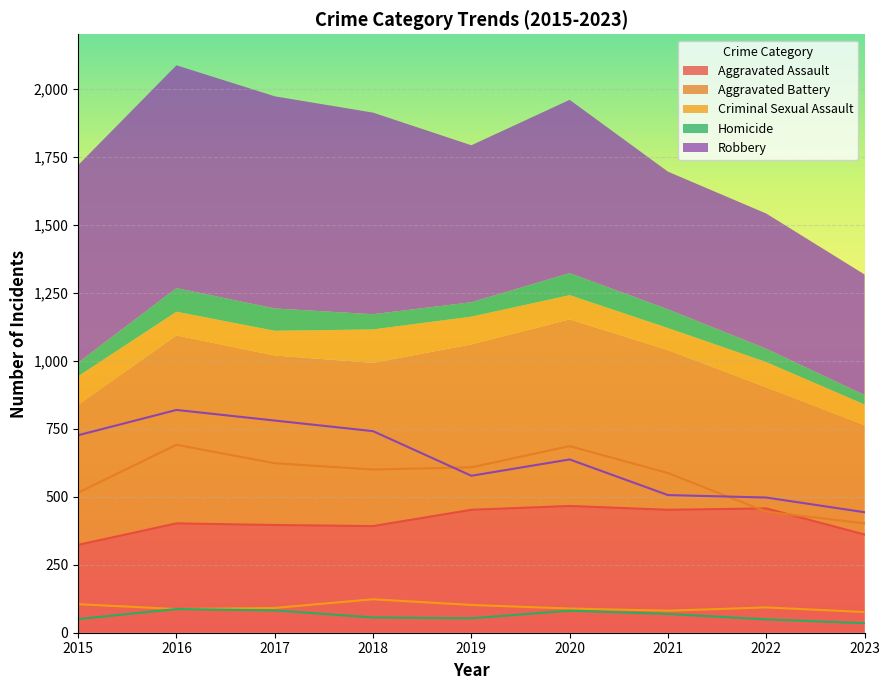

What is the lowest value of the Robbery series?

443